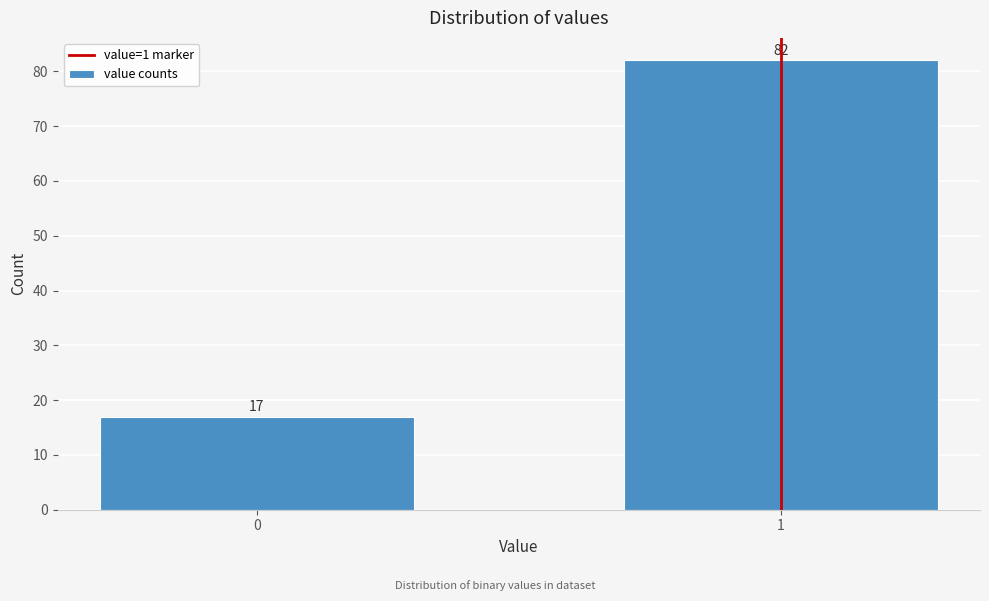

Reading right to left, what are all the values shown in this chart?

1=82	0=17